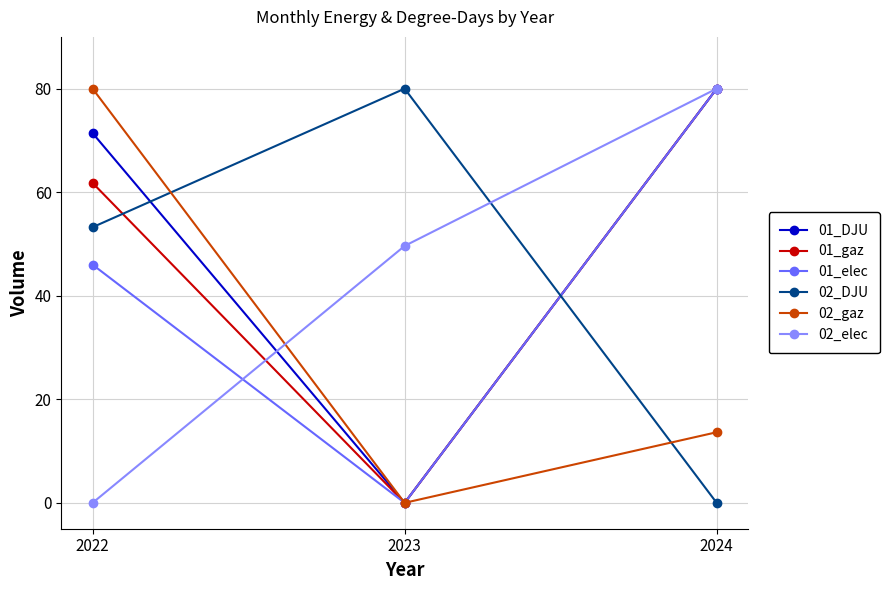

What is the maximum value for 01_DJU?

80.0